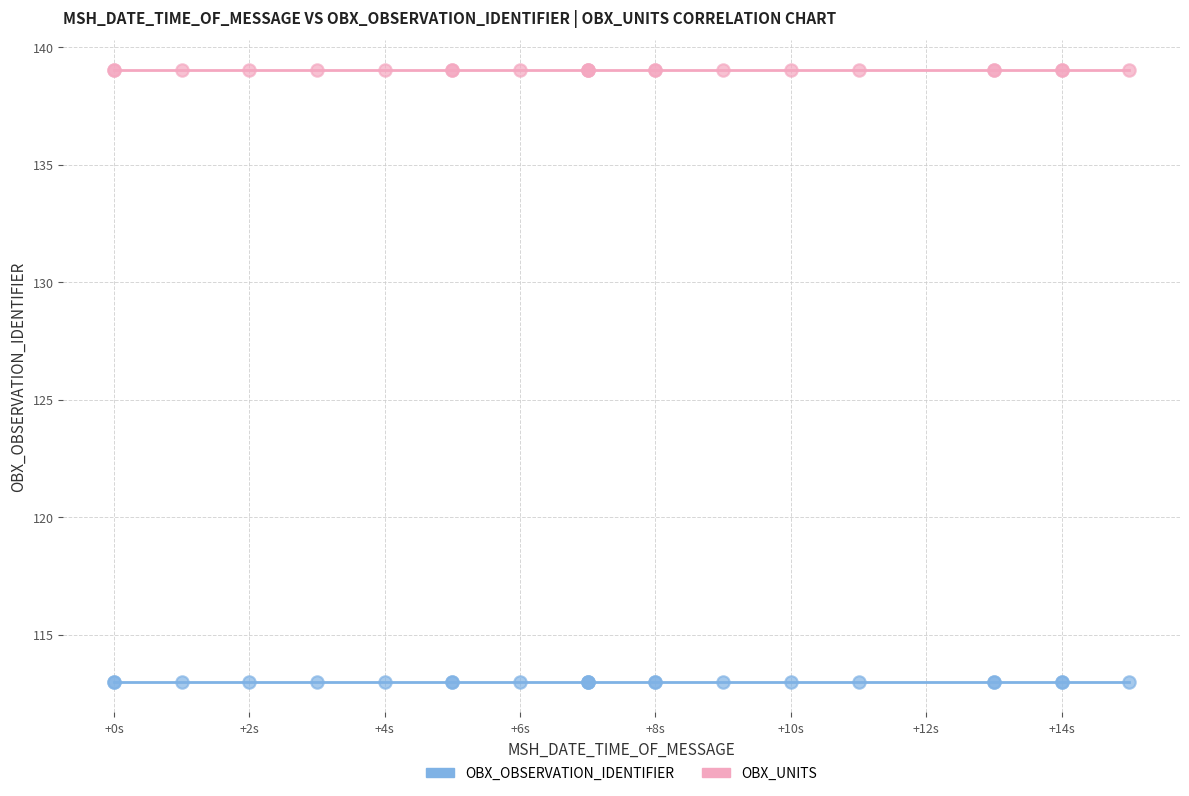

Which series contains the lowest Y value?

OBX_OBSERVATION_IDENTIFIER